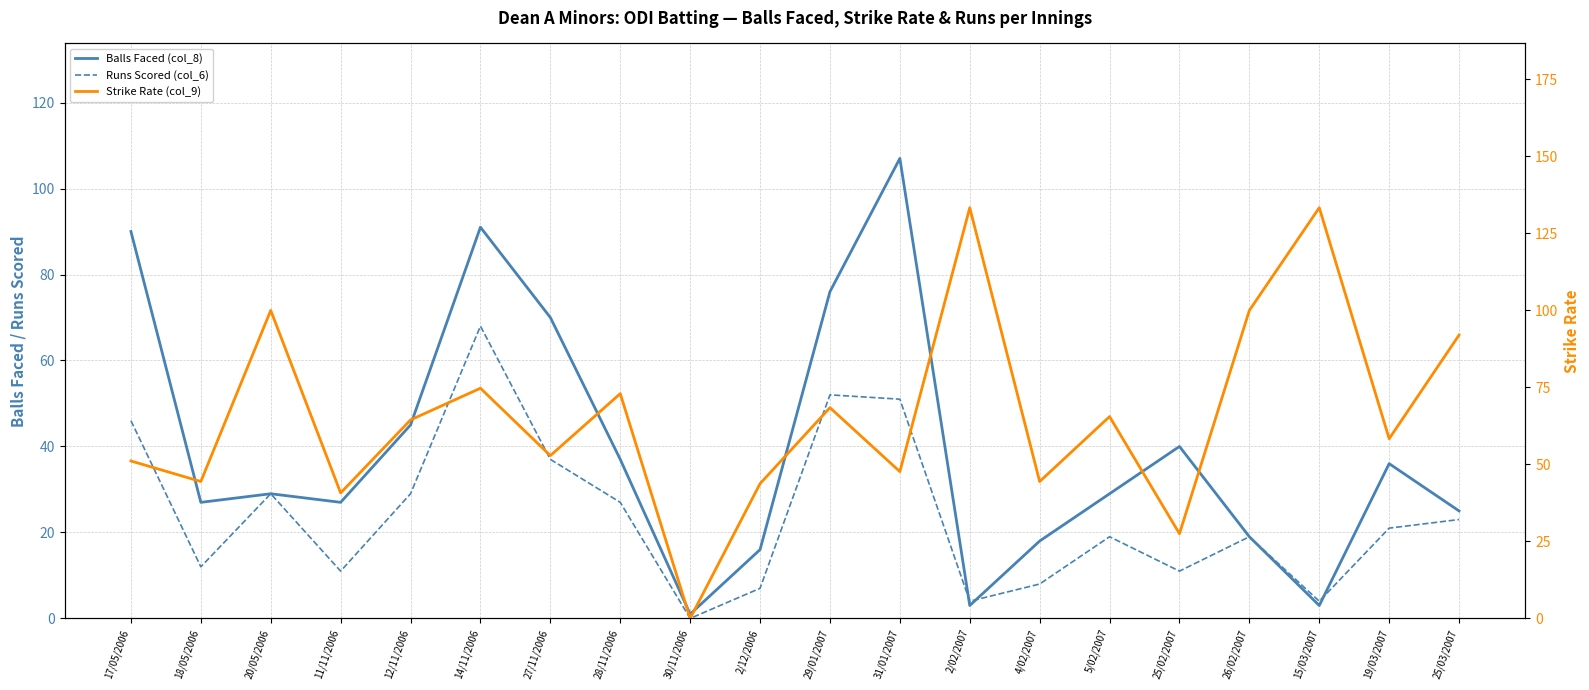

Which category has the highest value across all series?

2/02/2007